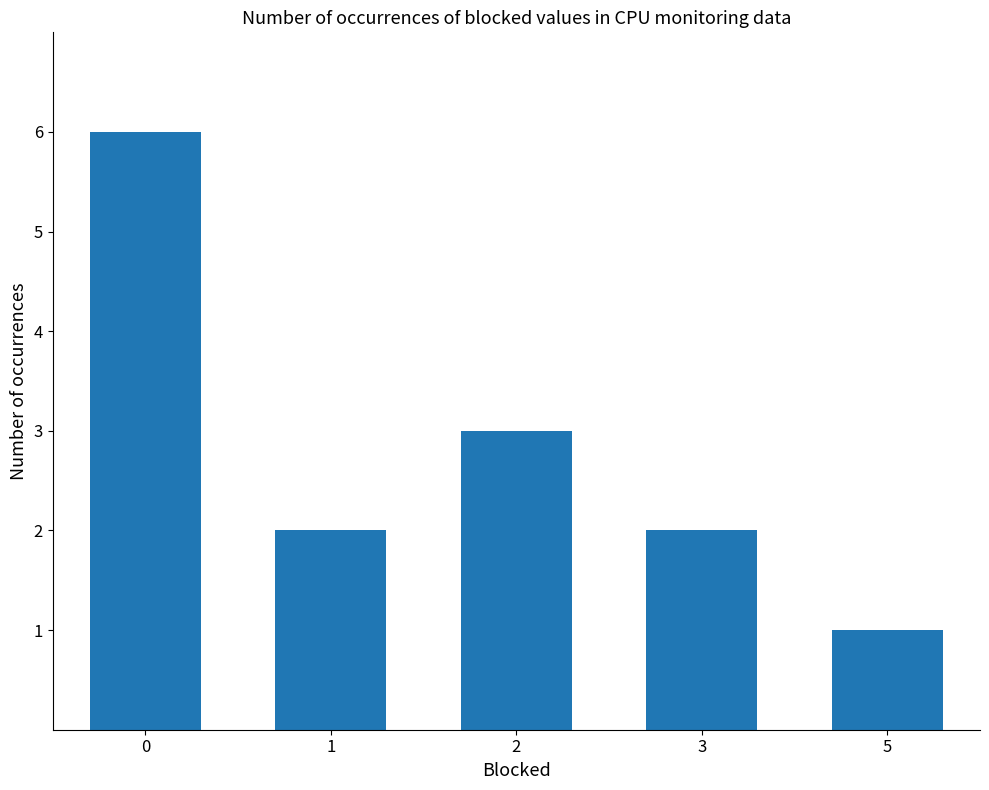

What is the change in value from 0 to 2?

-3